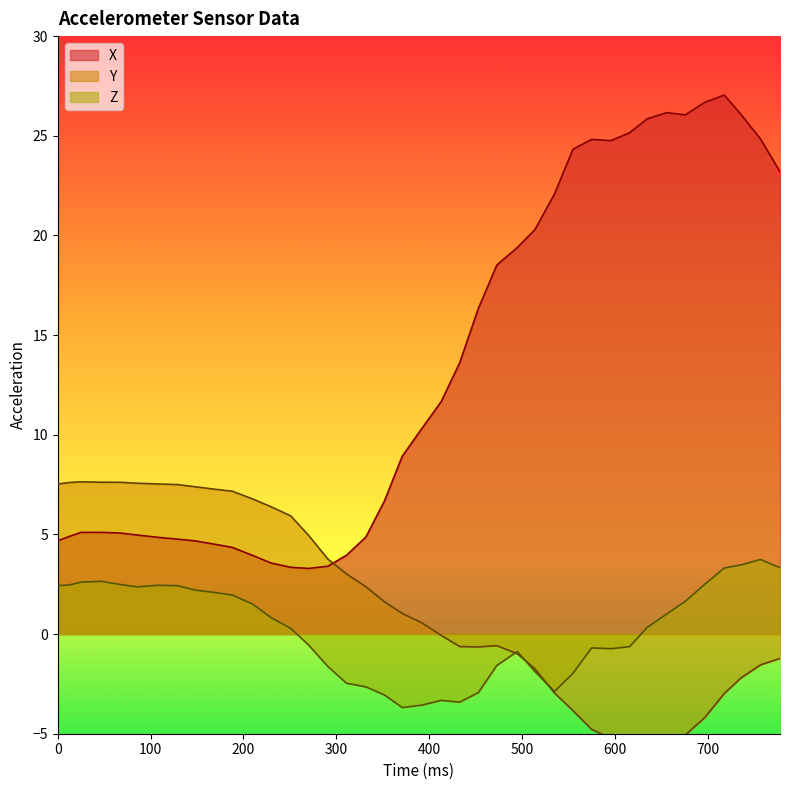

Which series has the largest range (max minus min)?

X